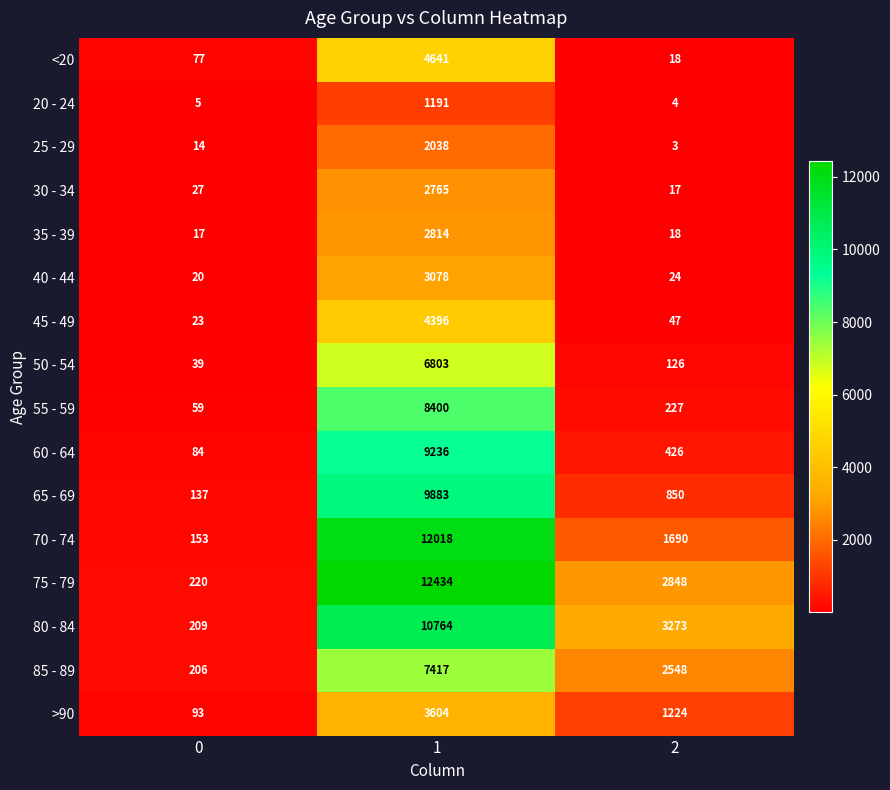

Is it true that 25 - 29 equals 1075 at 1?

False